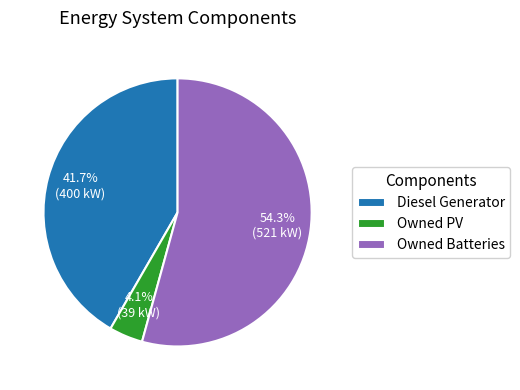

To the nearest percent, what is the combined percentage of Owned PV and Owned Batteries?

58%